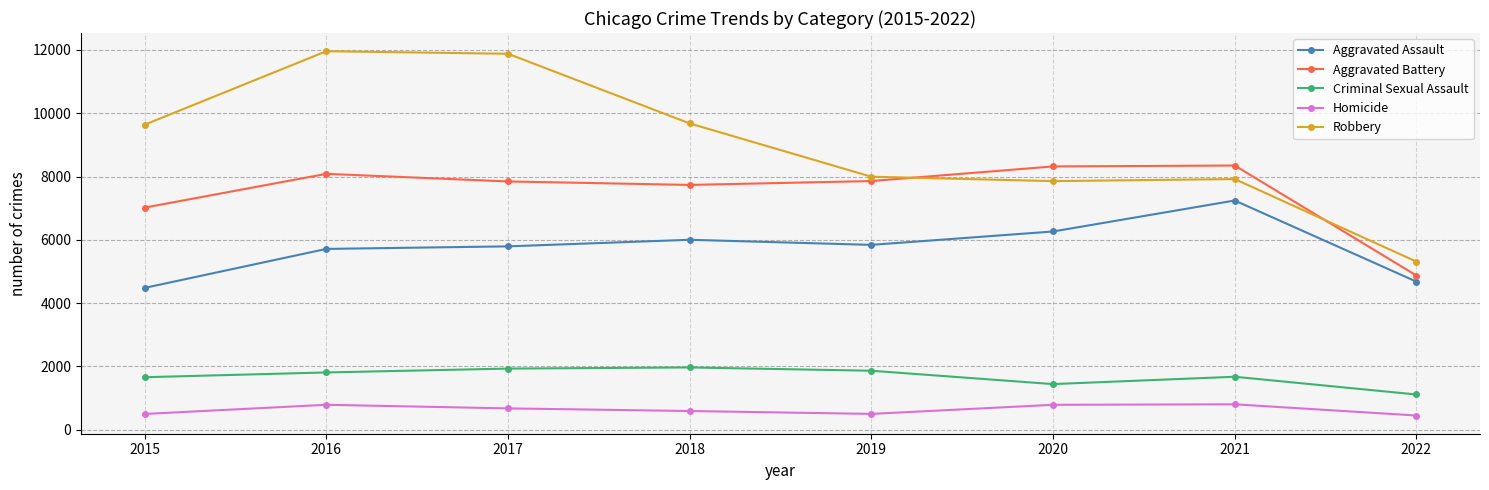

What are all the series names shown in the legend?

Aggravated Assault, Aggravated Battery, Criminal Sexual Assault, Homicide, Robbery